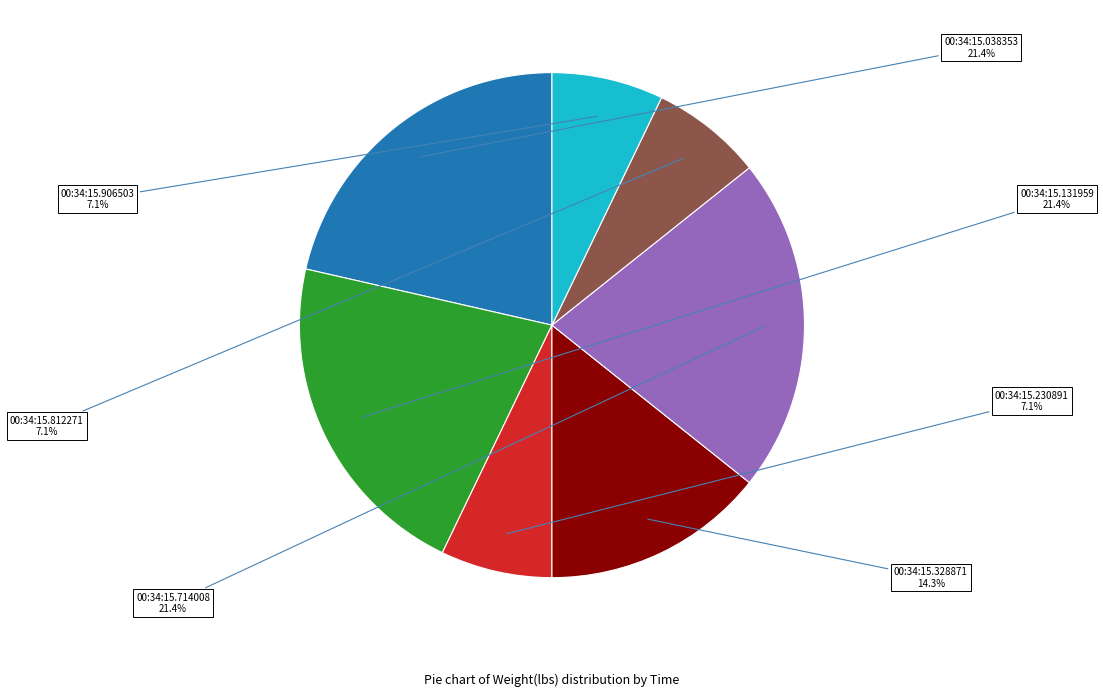

How many segments does this pie chart have?

7